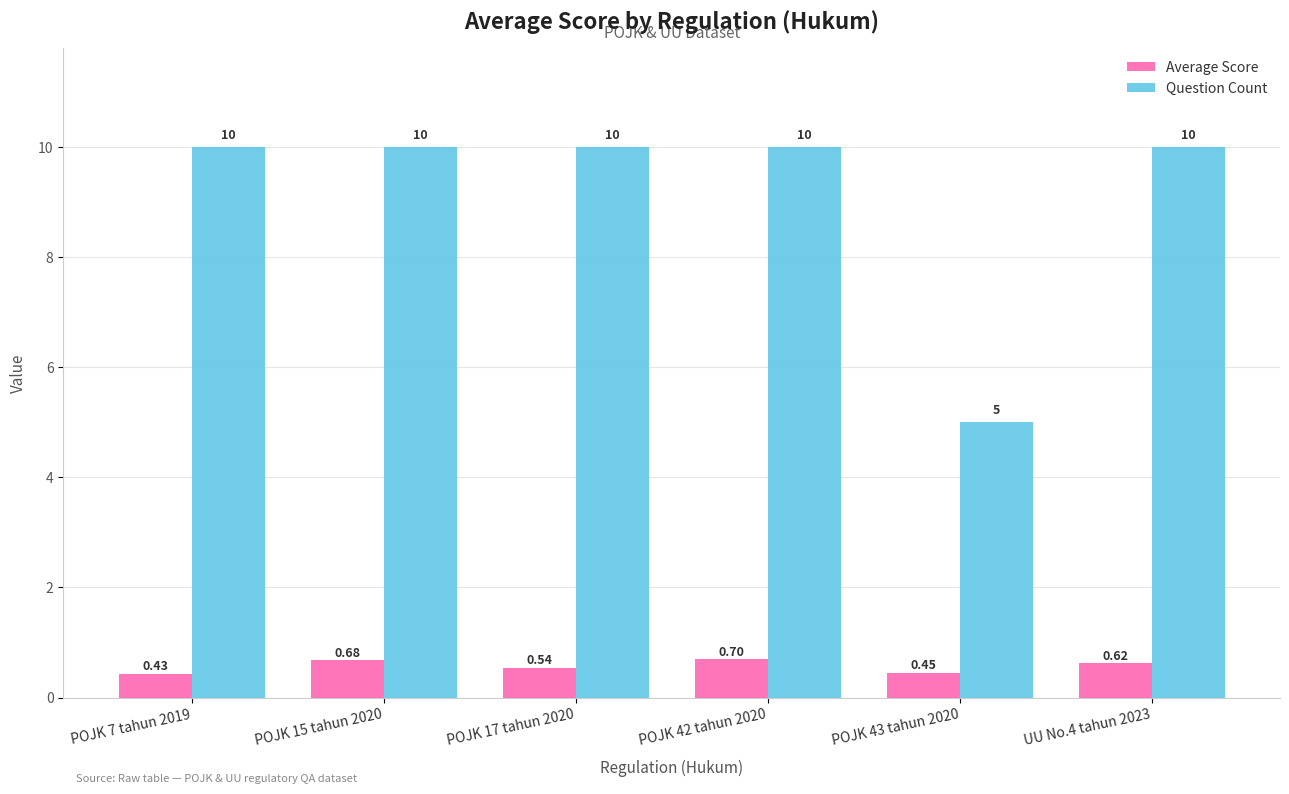

How many Question Count values are between 10 and 11?

5